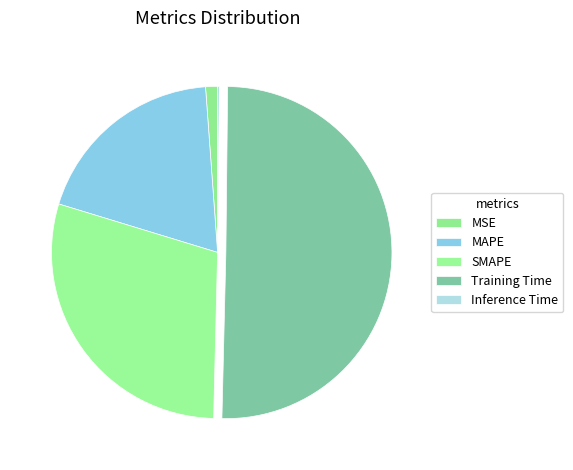

Count the number of slices in the pie.

5